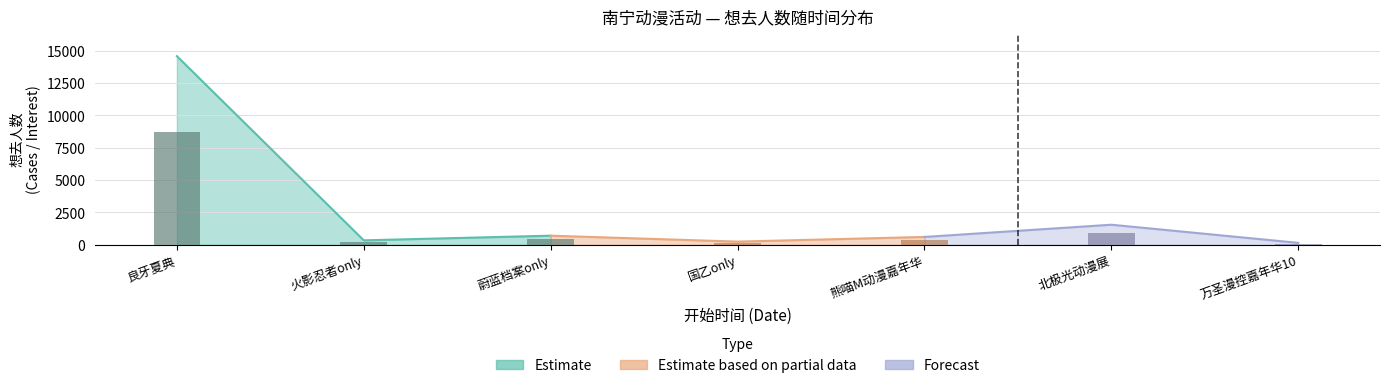

What is the maximum value shown in the chart?

14585